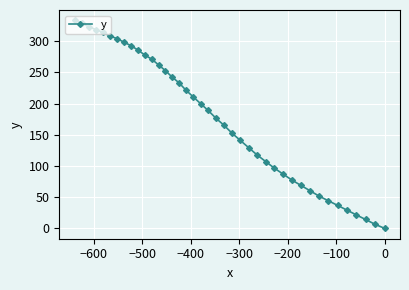

What is the value of the 26th point from the left?

117.7